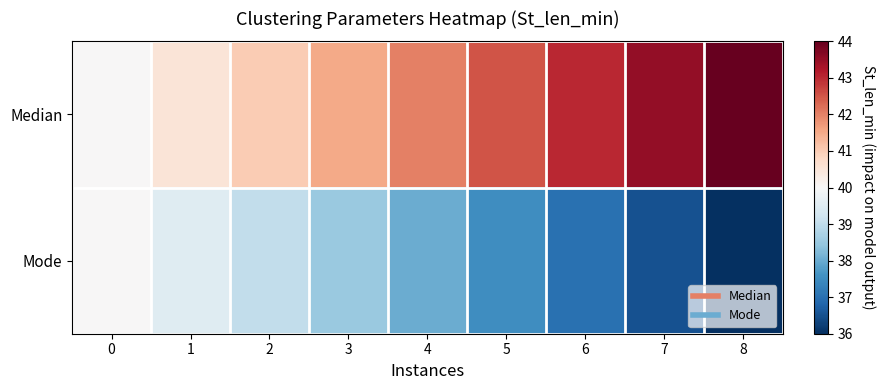

Which has a higher value, 0 or 5?

5